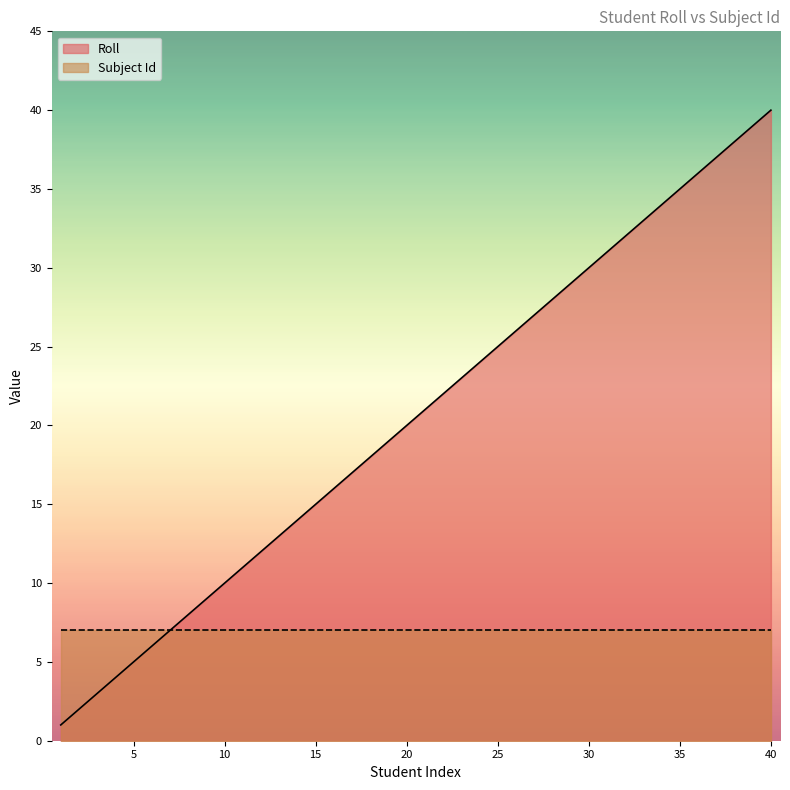

What is the difference between the values at 27 and 40?

13